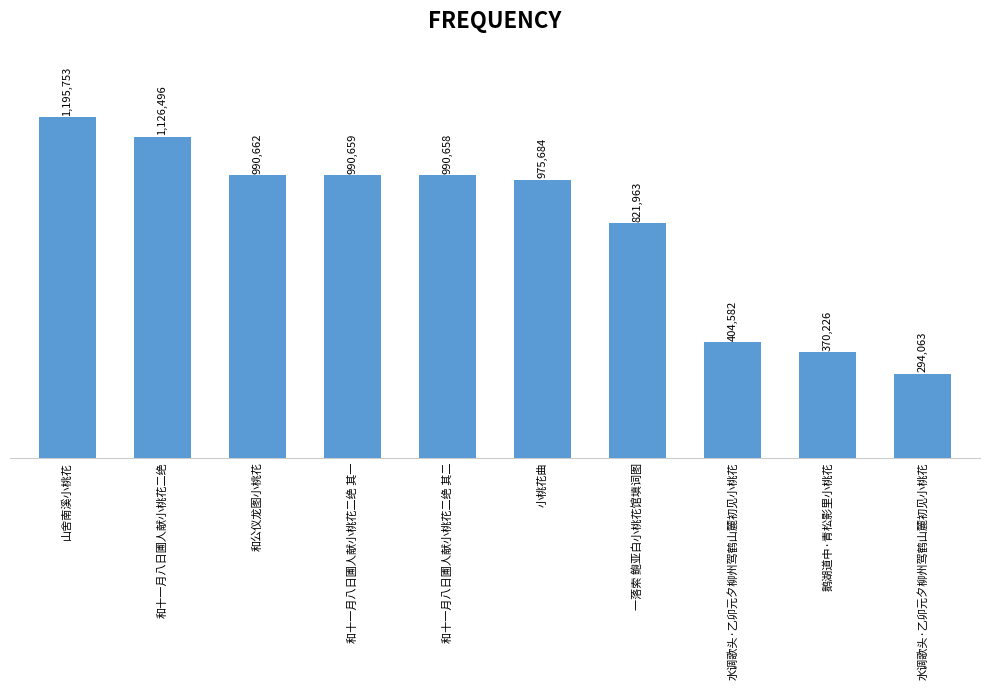

Does the chart contain any negative values?

No